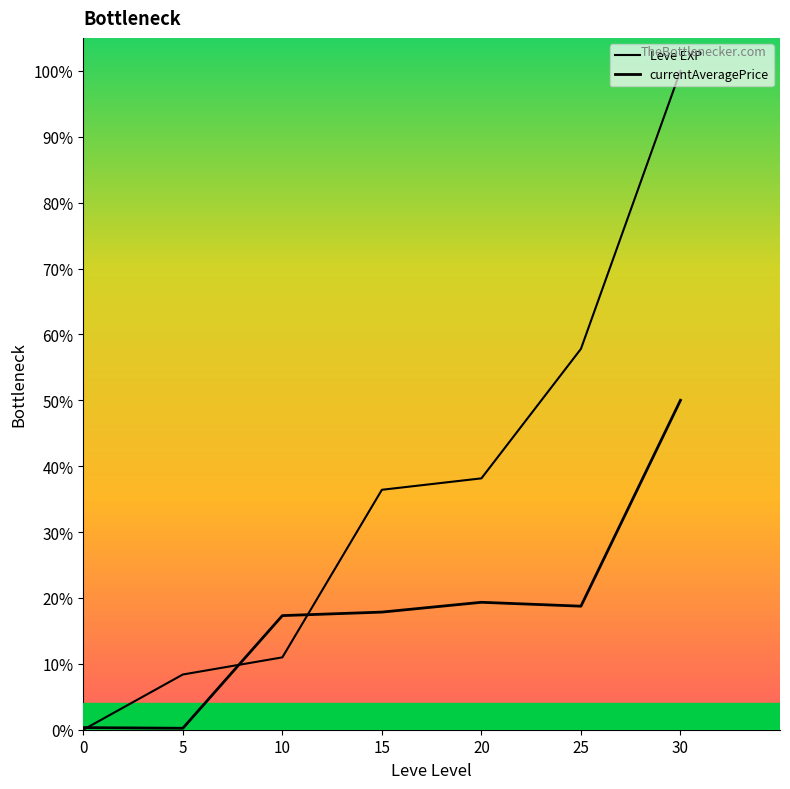

Which label corresponds to the largest value in the chart?

30